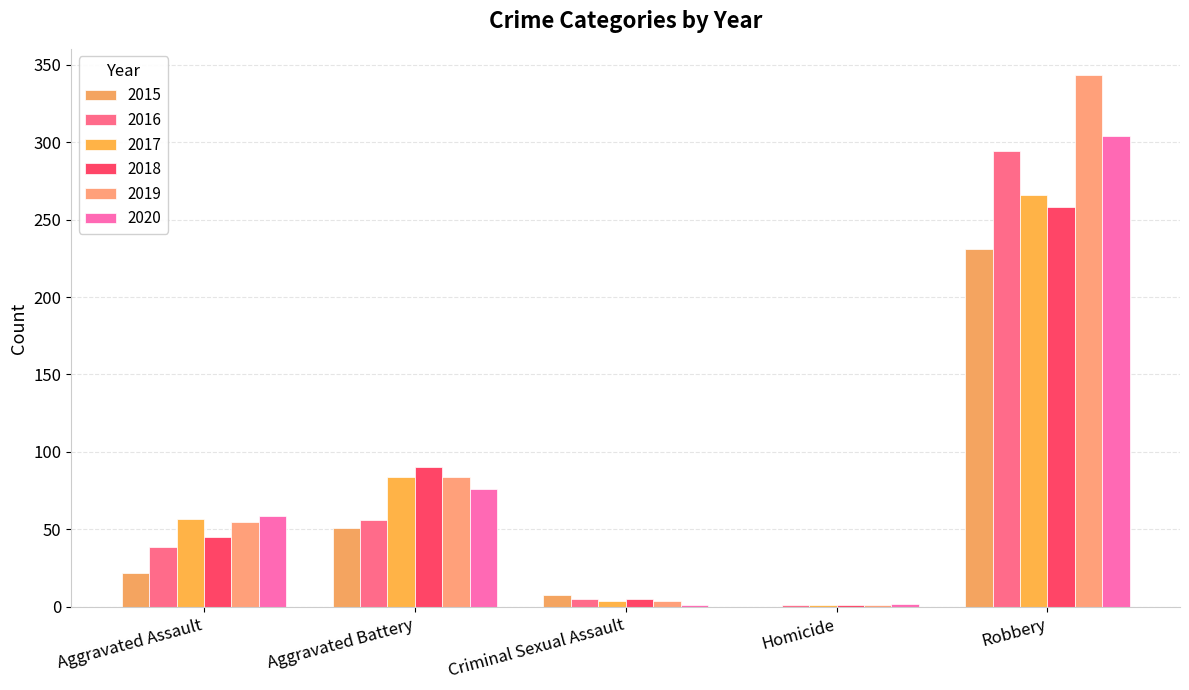

What is the difference between the maximum and second lowest values in the 2015 series?

223